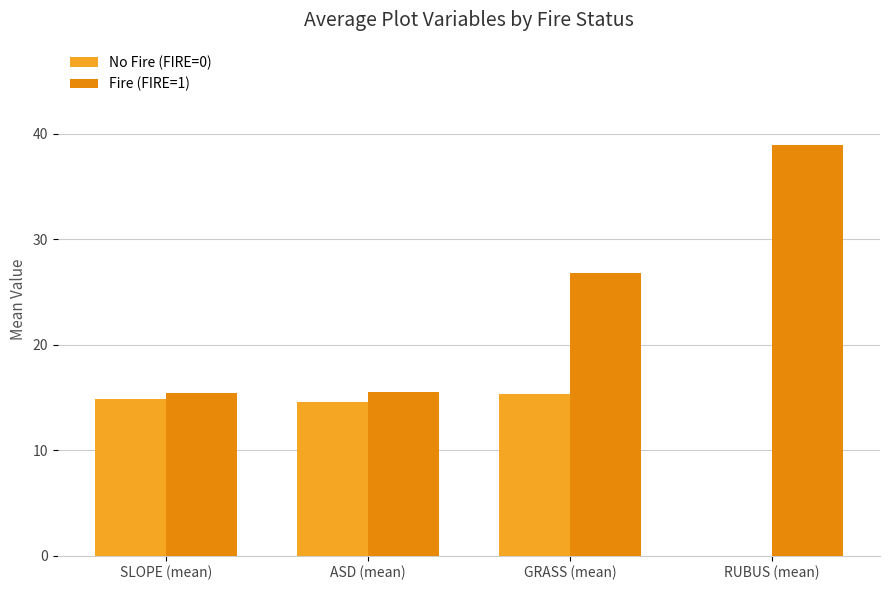

Which series has the largest total across all categories?

Fire (FIRE=1)